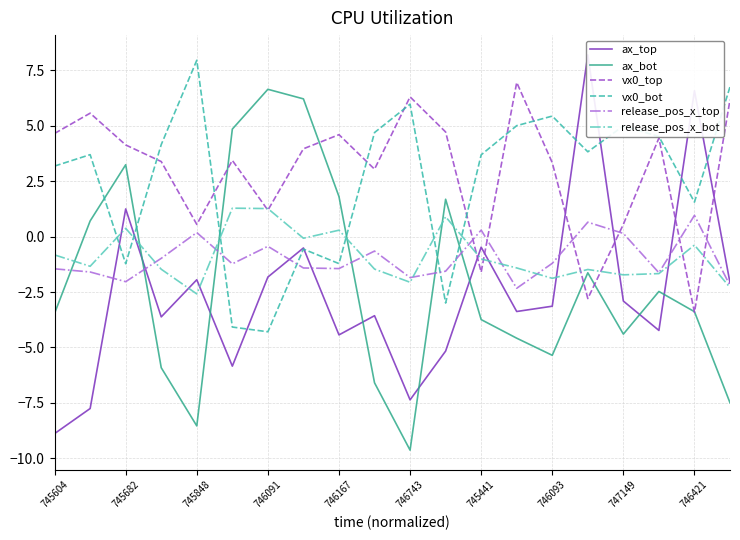

After their last crossing, which series has the higher values: vx0_bot or ax_bot?

vx0_bot